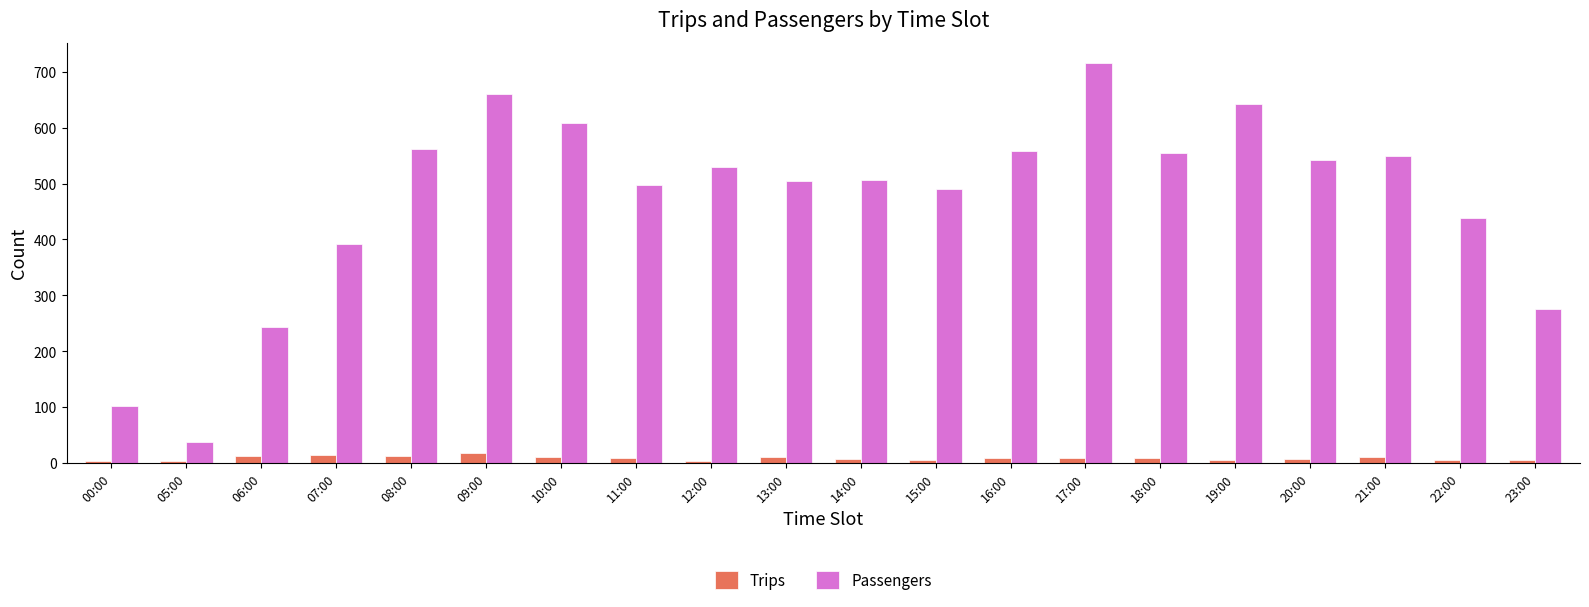

How many series are shown in this chart?

2